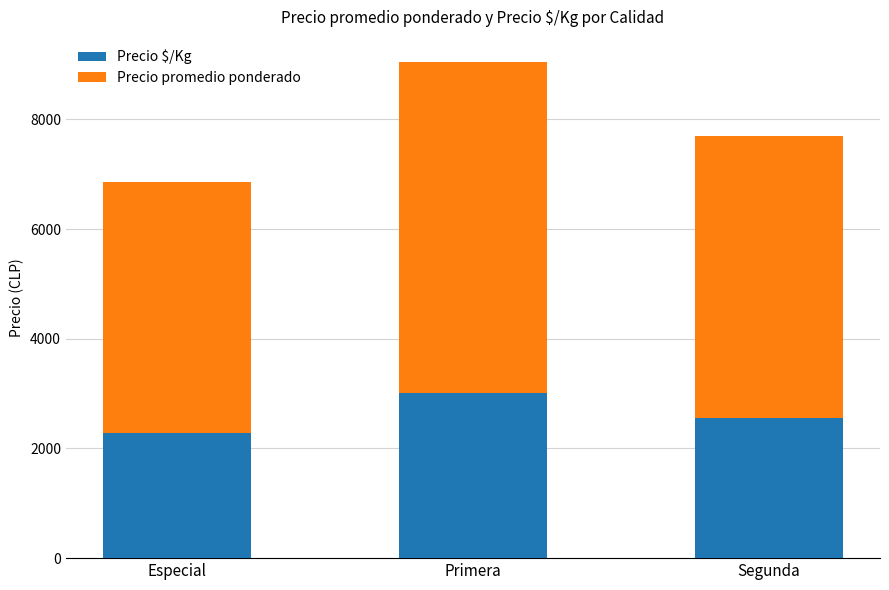

What is the sum of the Precio $/Kg values at Especial and Primera?

5300.0